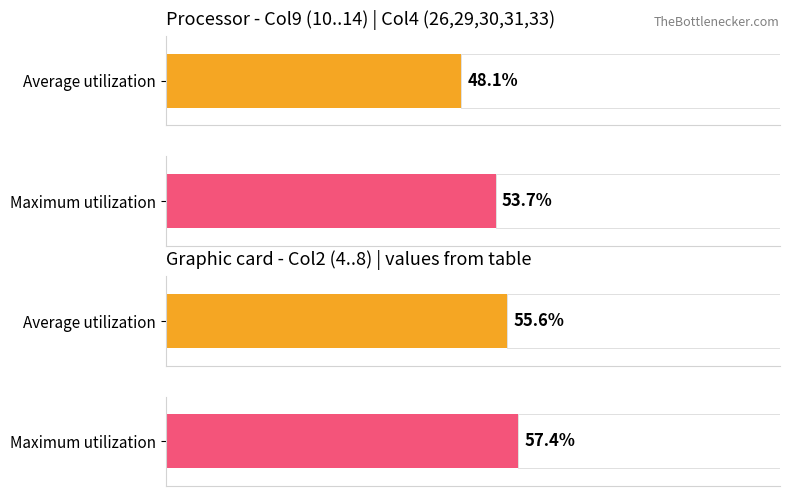

Does the chart contain stacked bars?

No